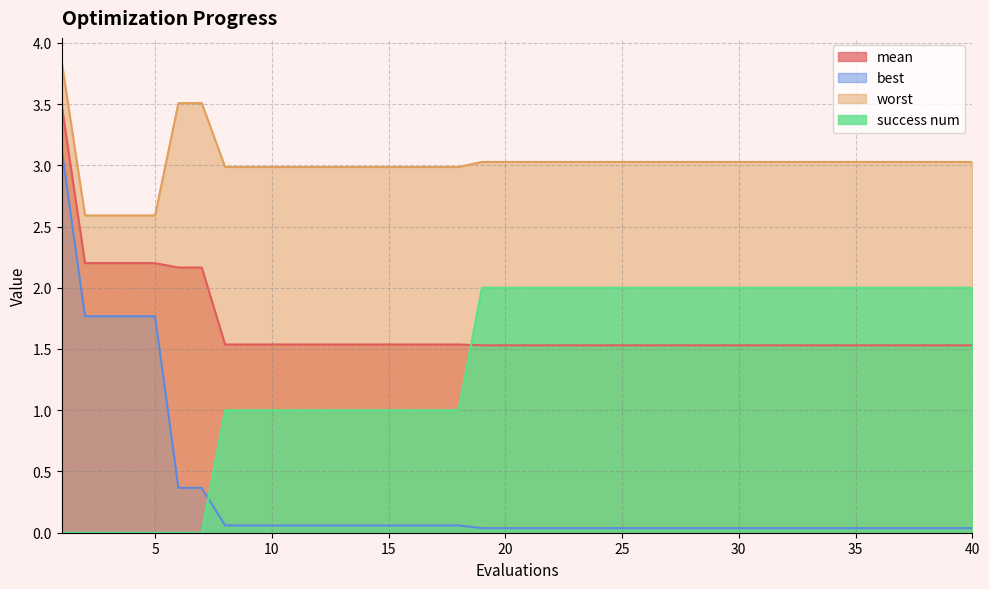

Reading right to left, list all the values displayed in this chart.

mean: 40=1.5	39=1.5	38=1.5	37=1.5	36=1.5	35=1.5	34=1.5	33=1.5	32=1.5	31=1.5	30=1.5	29=1.5	28=1.5	27=1.5	26=1.5	25=1.5	24=1.5	23=1.5	22=1.5	21=1.5	20=1.5	19=1.5	18=1.5	17=1.5	16=1.5	15=1.5	14=1.5	13=1.5	12=1.5	11=1.5	10=1.5	9=1.5	8=1.5	7=2.2	6=2.2	5=2.2	4=2.2	3=2.2	2=2.2	1=3.5
best: 40=0.0	39=0.0	38=0.0	37=0.0	36=0.0	35=0.0	34=0.0	33=0.0	32=0.0	31=0.0	30=0.0	29=0.0	28=0.0	27=0.0	26=0.0	25=0.0	24=0.0	23=0.0	22=0.0	21=0.0	20=0.0	19=0.0	18=0.1	17=0.1	16=0.1	15=0.1	14=0.1	13=0.1	12=0.1	11=0.1	10=0.1	9=0.1	8=0.1	7=0.4	6=0.4	5=1.8	4=1.8	3=1.8	2=1.8	1=3.1
worst: 40=3.0	39=3.0	38=3.0	37=3.0	36=3.0	35=3.0	34=3.0	33=3.0	32=3.0	31=3.0	30=3.0	29=3.0	28=3.0	27=3.0	26=3.0	25=3.0	24=3.0	23=3.0	22=3.0	21=3.0	20=3.0	19=3.0	18=3.0	17=3.0	16=3.0	15=3.0	14=3.0	13=3.0	12=3.0	11=3.0	10=3.0	9=3.0	8=3.0	7=3.5	6=3.5	5=2.6	4=2.6	3=2.6	2=2.6	1=3.8
success num: 40=2.0	39=2.0	38=2.0	37=2.0	36=2.0	35=2.0	34=2.0	33=2.0	32=2.0	31=2.0	30=2.0	29=2.0	28=2.0	27=2.0	26=2.0	25=2.0	24=2.0	23=2.0	22=2.0	21=2.0	20=2.0	19=2.0	18=1.0	17=1.0	16=1.0	15=1.0	14=1.0	13=1.0	12=1.0	11=1.0	10=1.0	9=1.0	8=1.0	7=0.0	6=0.0	5=0.0	4=0.0	3=0.0	2=0.0	1=0.0